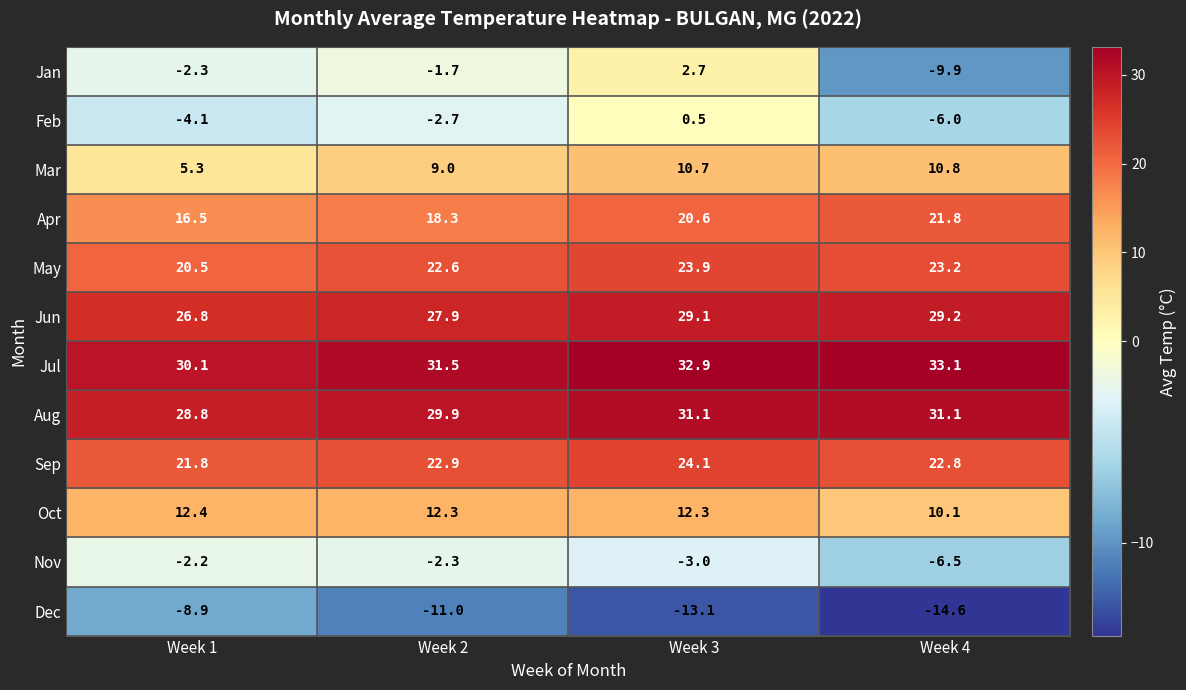

What is the difference between the Nov values at Week 3 and Week 4?

3.5